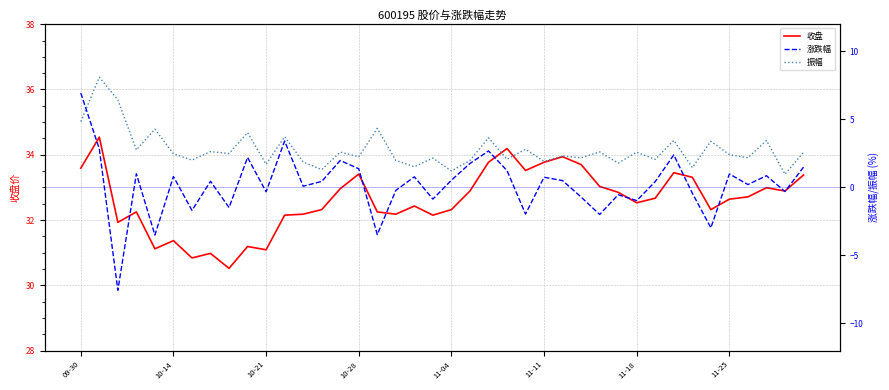

At which label does 振幅 first exceed 2?

09-30